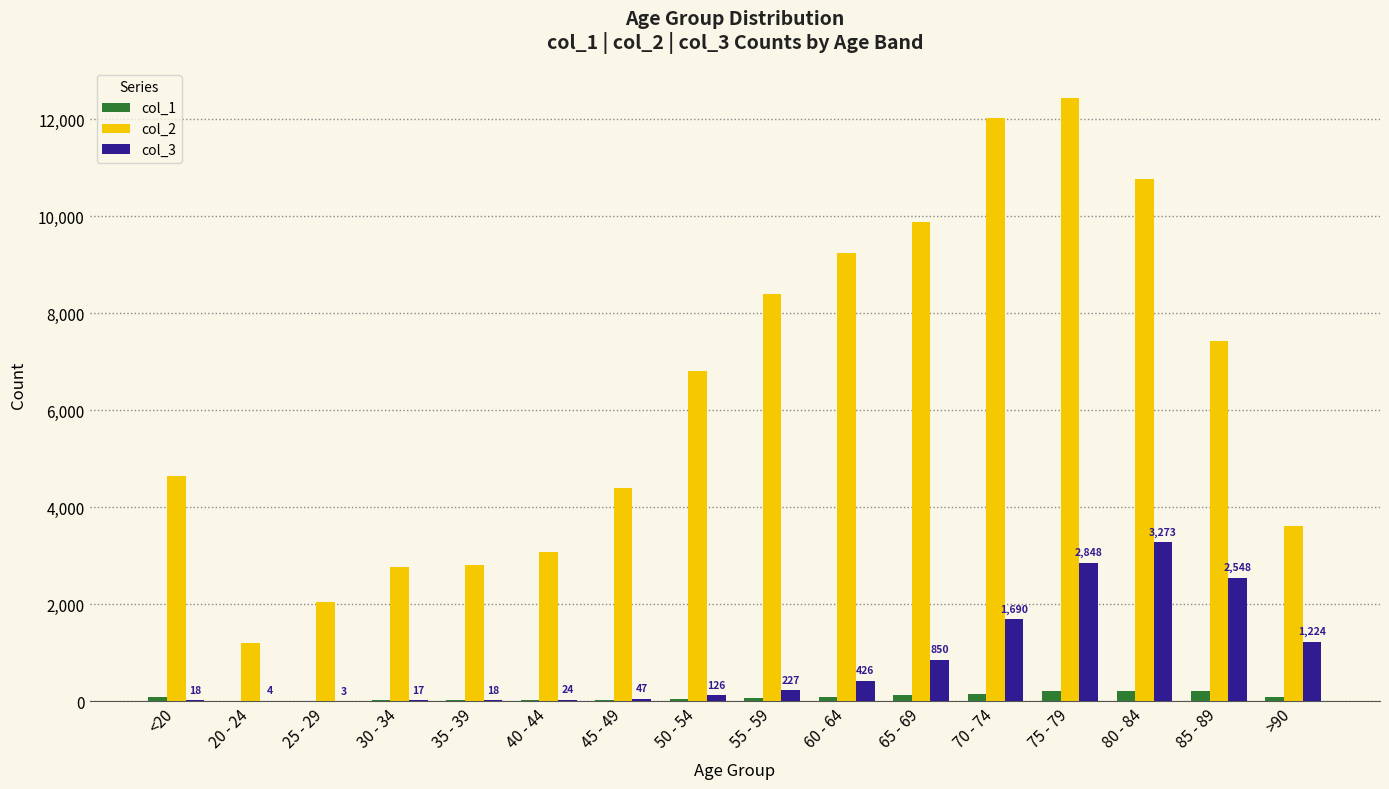

Between 30 - 34 and >90, which series saw the biggest shift?

col_3